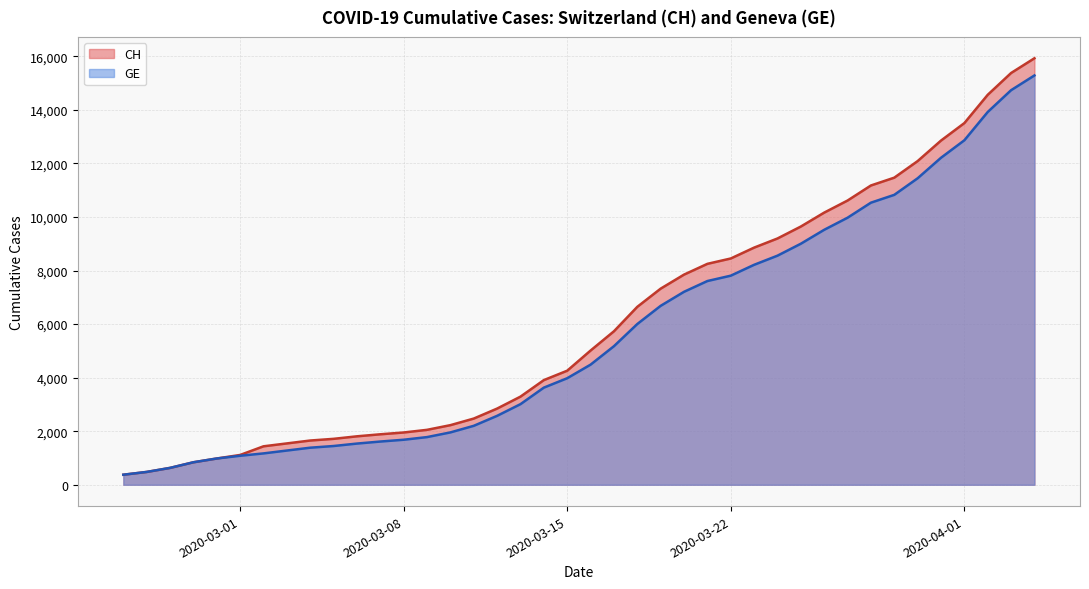

True or false: GE and CH intersect in this chart.

False